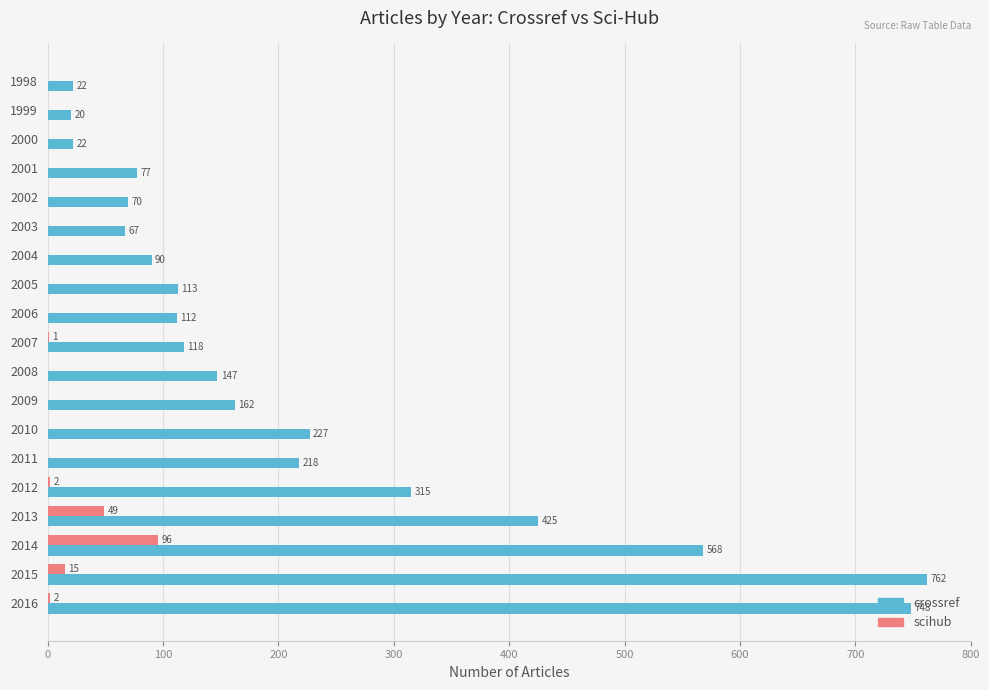

The crossref series shows 762 at 2015. True or false?

True